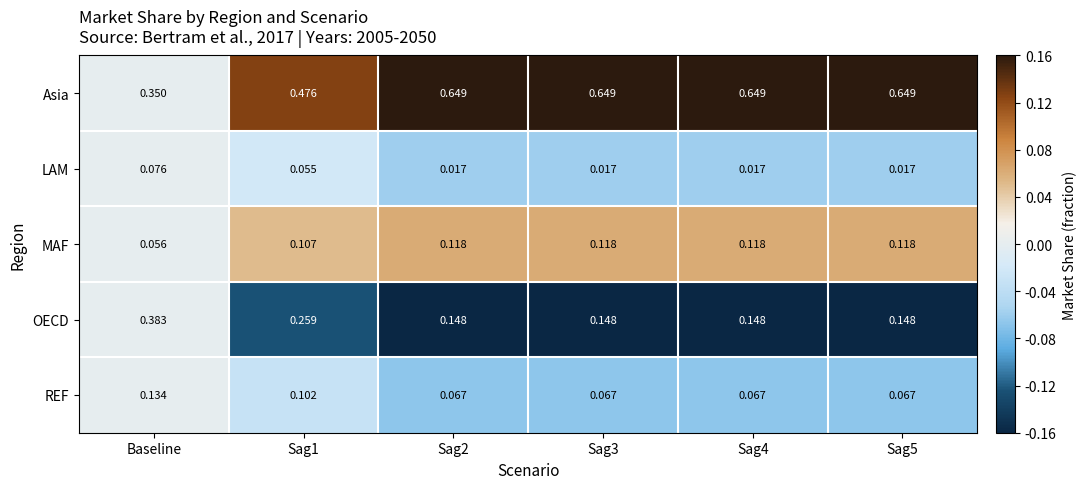

At which label does Asia reach its minimum?

Baseline